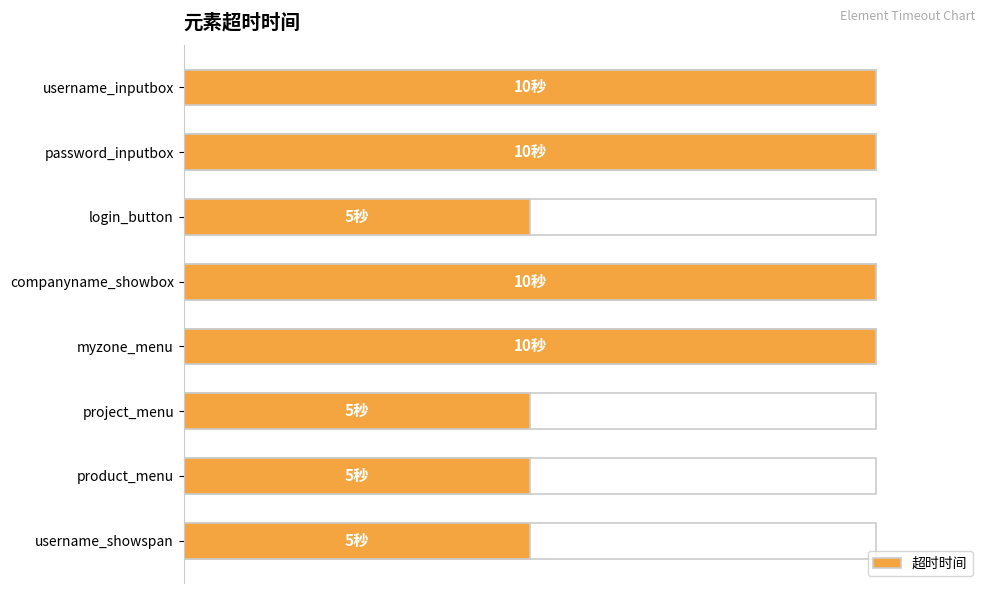

Are the bars grouped side by side (vs. stacked)?

No